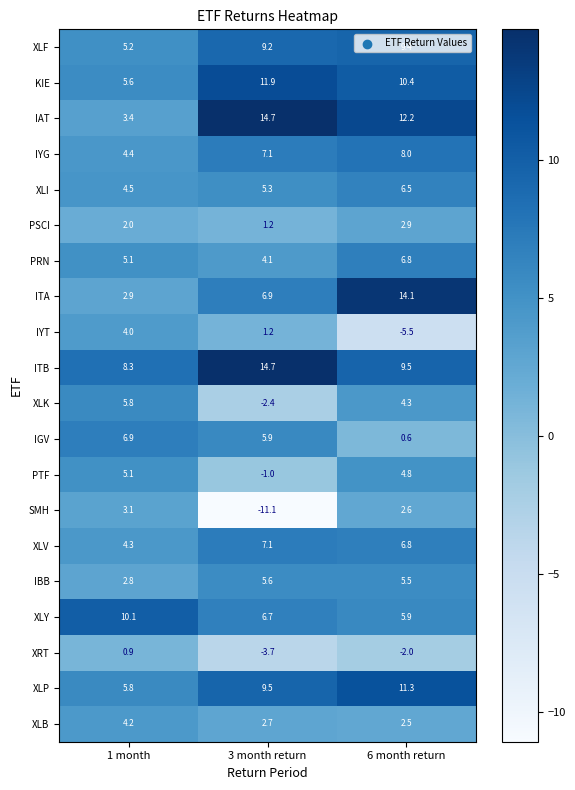

At which category is the sum across all series the highest?

6 month return